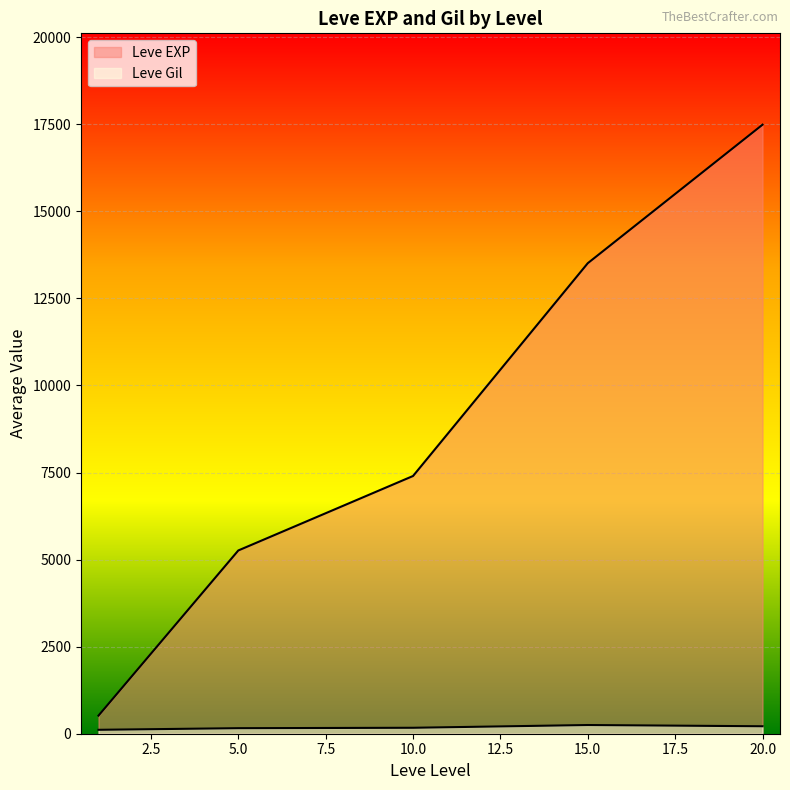

True or false: Leve Gil and Leve EXP cross at least once.

False